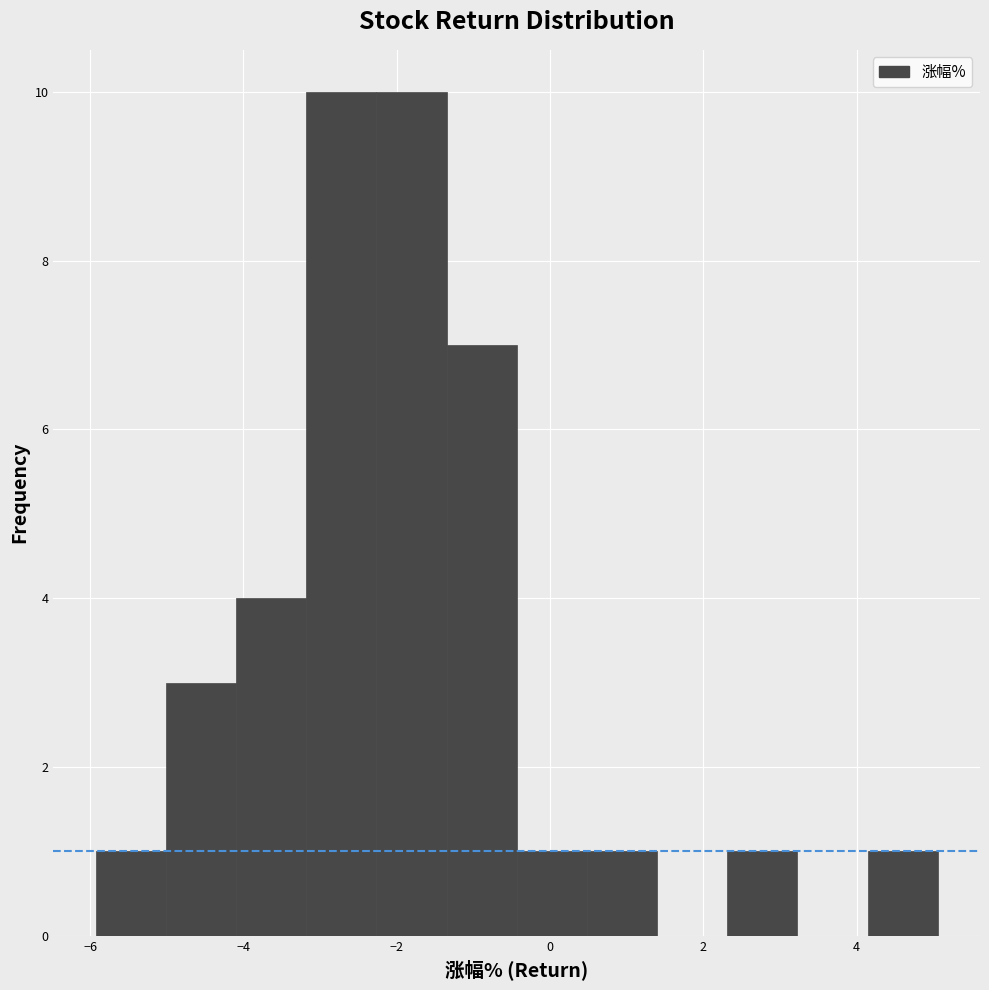

How tall is the bar that spans 2.4 to 3.2 on the x-axis? Neither the bar edges nor the heights are printed on the chart, so give them approximately, as read against the axes.

1